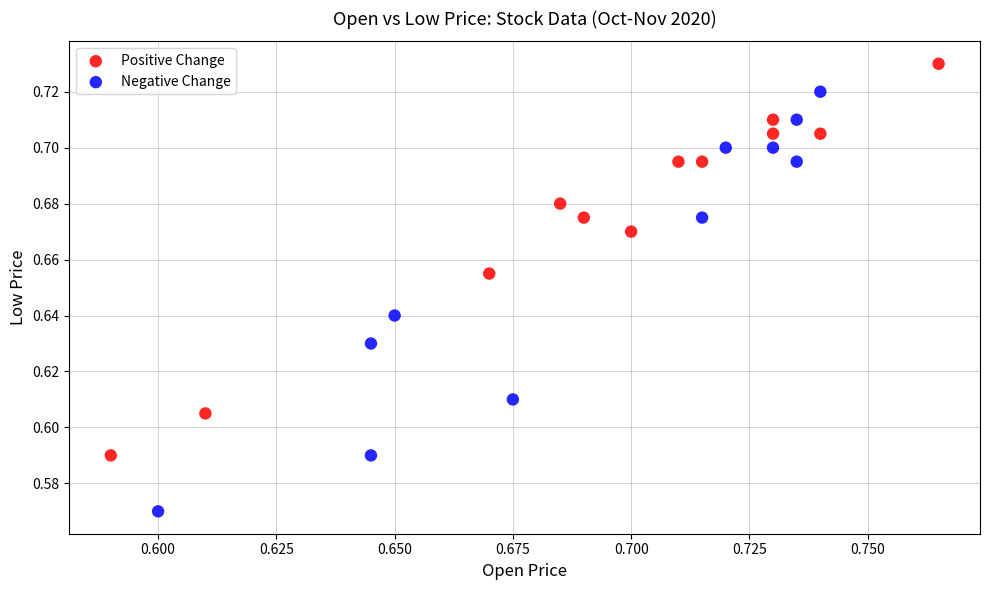

Which series has the widest spread of Y values?

Negative Change